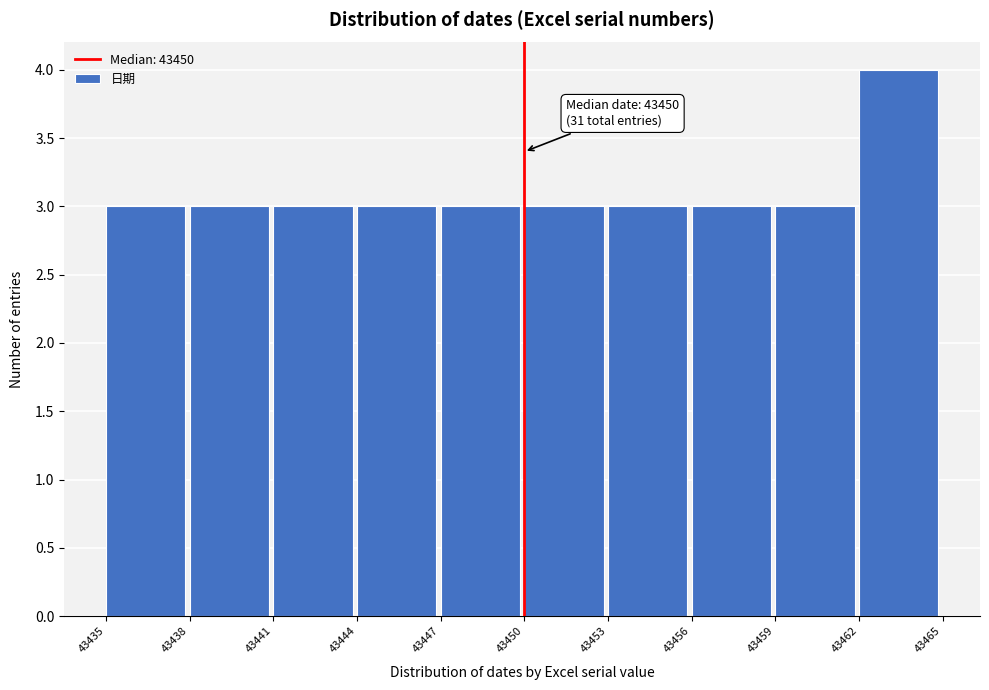

Which range on the x-axis has the tallest bar?

43462 to 43465